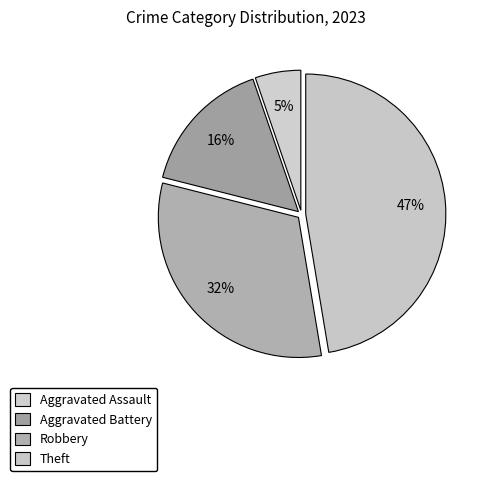

The Aggravated Assault slice represents 1% of the pie. True or false?

False